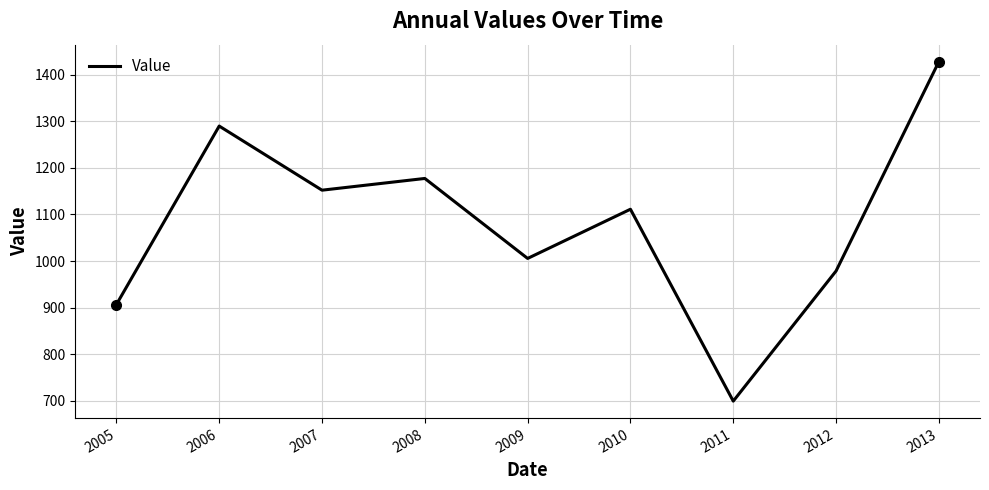

The chart shows a value of 1289.6 at 2006. True or false?

True